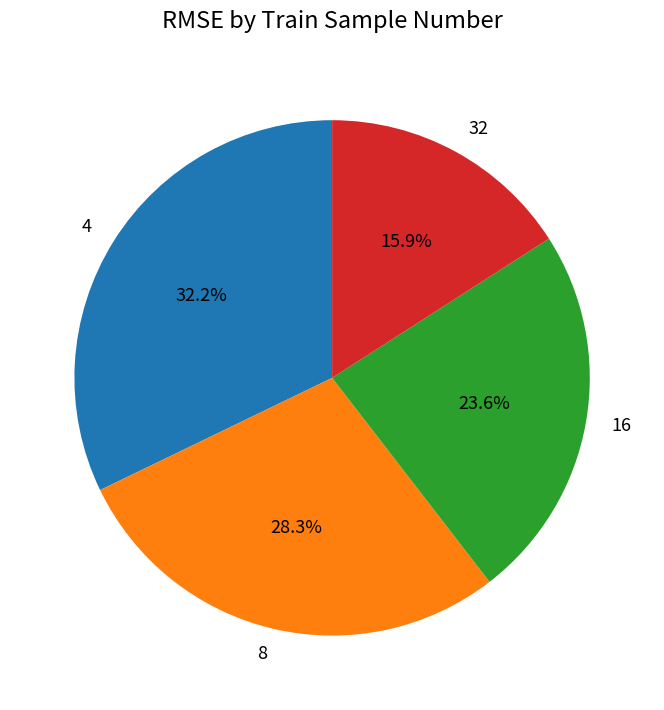

True or false: 32 accounts for 16% of the total.

True